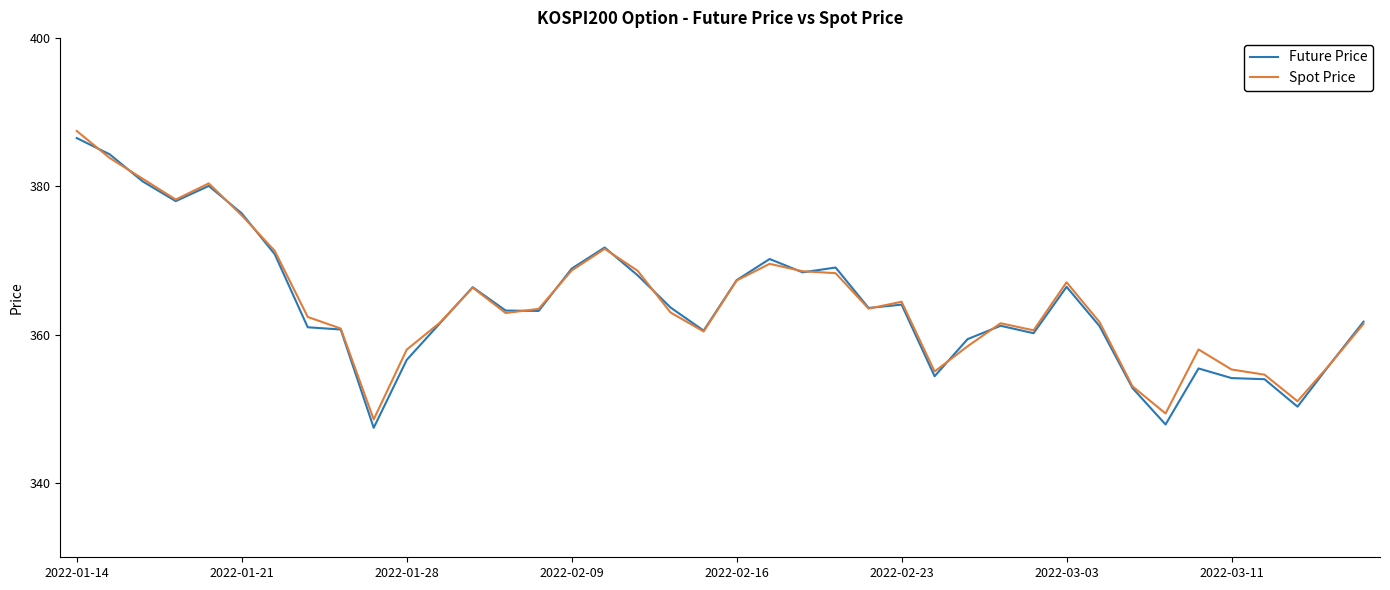

What is the maximum value for Future Price?

386.5